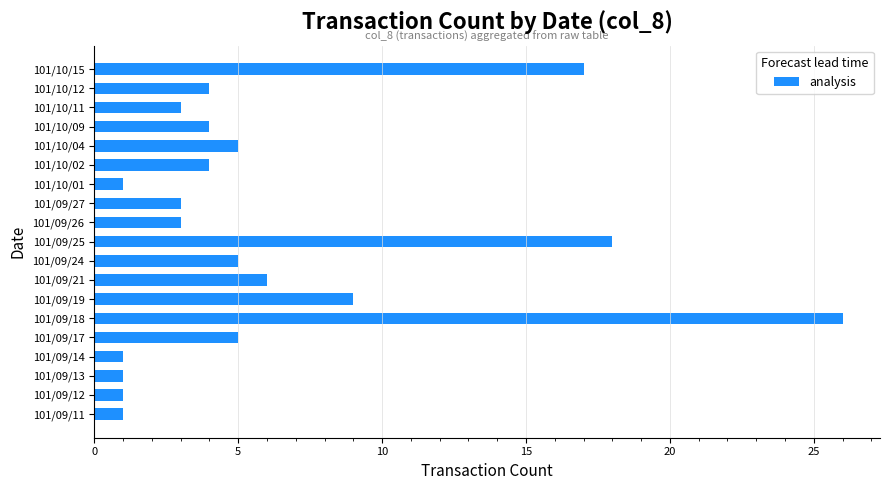

What is the maximum value shown in the chart?

26